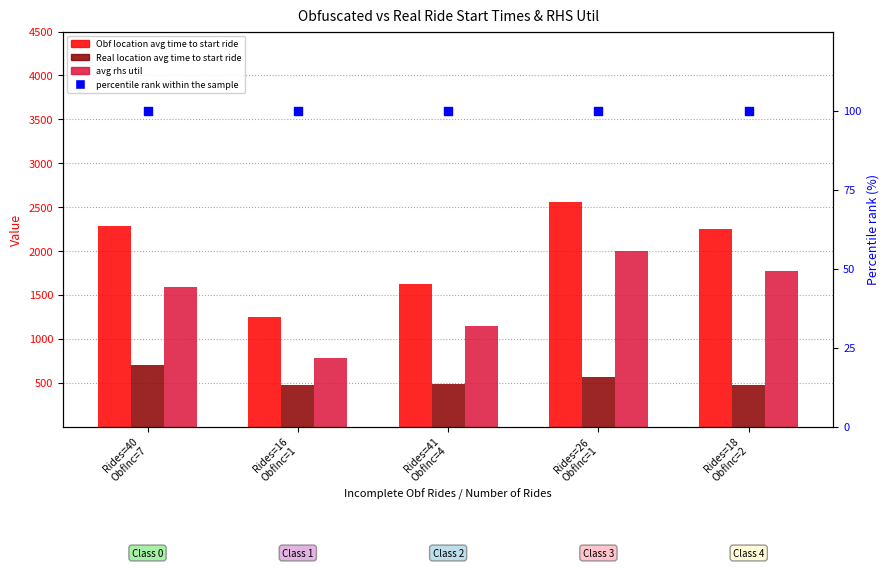

At how many categories does at least one series exceed 1349?

4